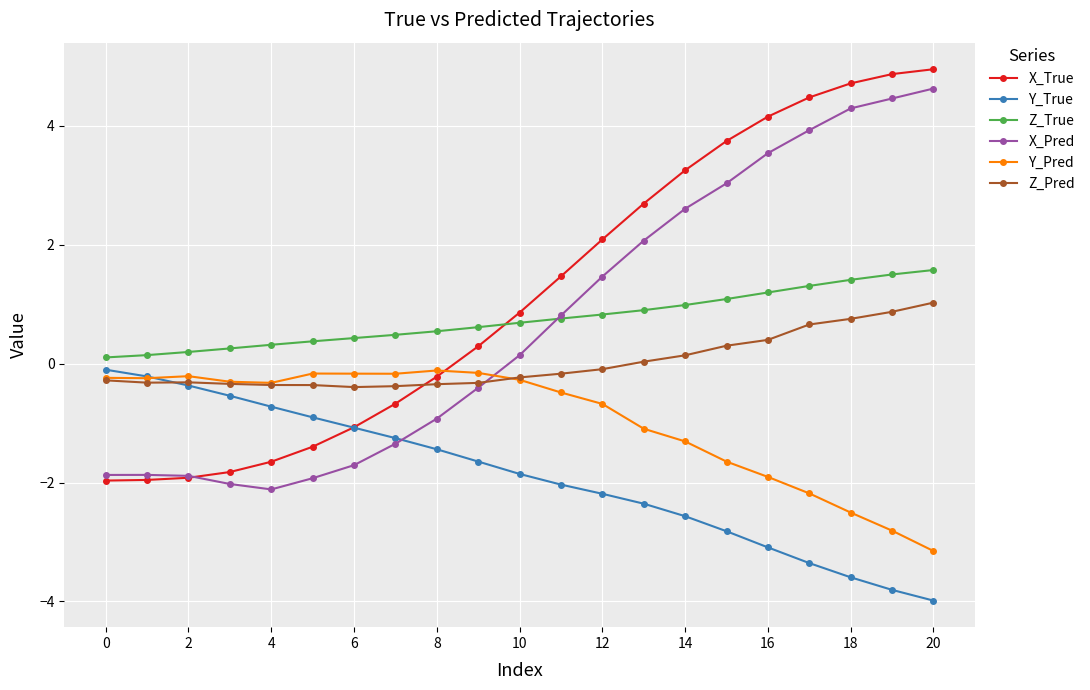

How many values in the X_True series are below 0?

9